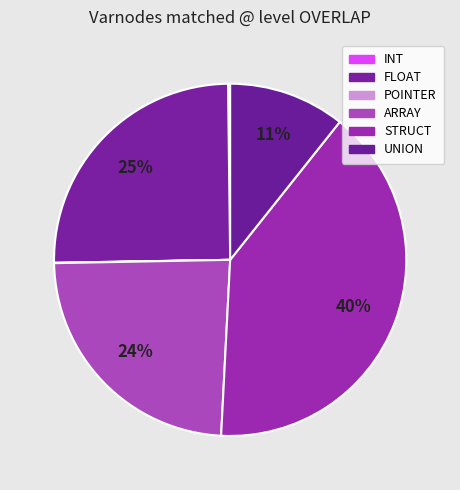

Does STRUCT represent more than half of the total?

No